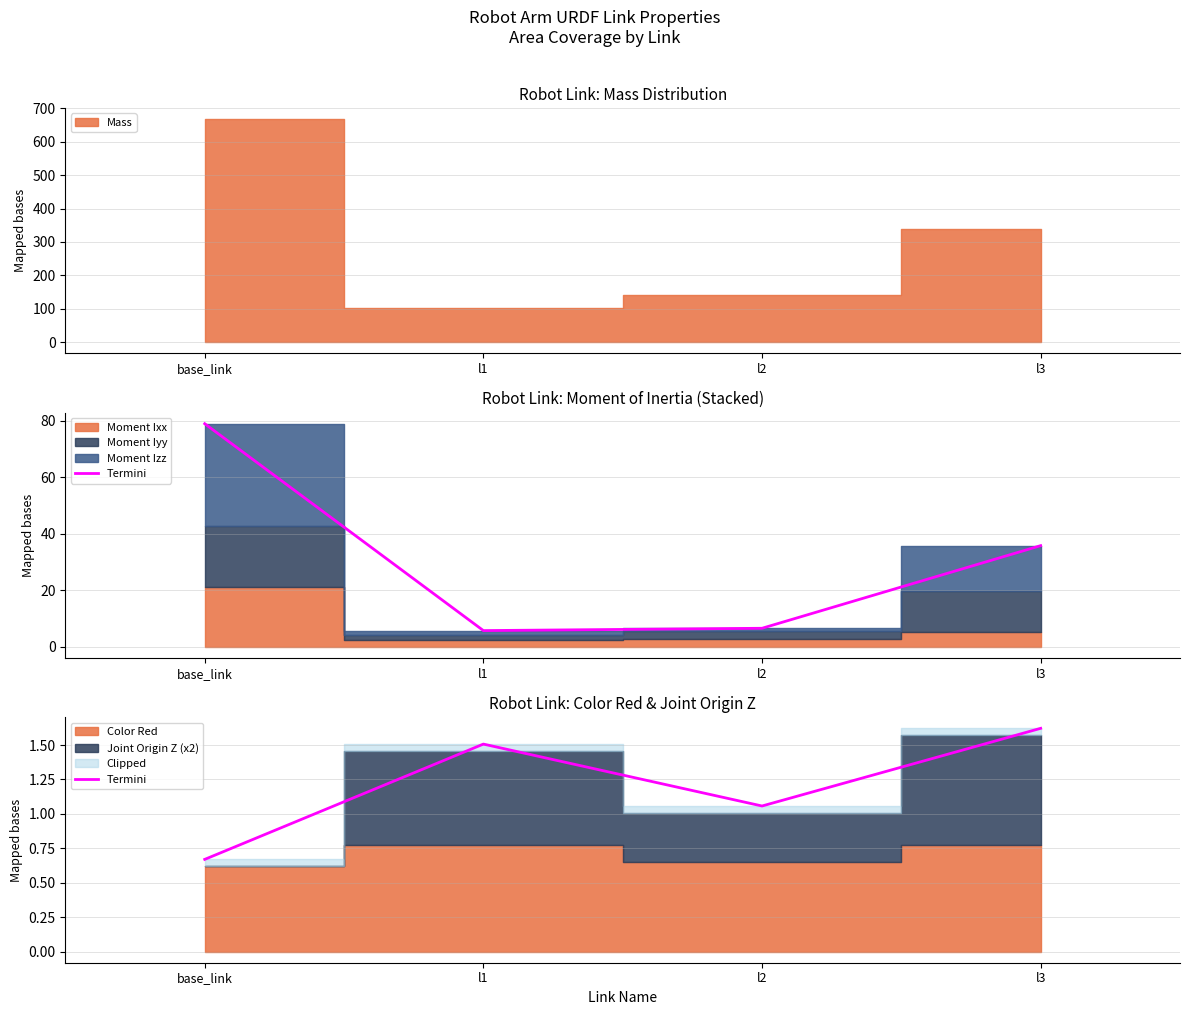

What is the difference between the maximum and second lowest values?

0.6